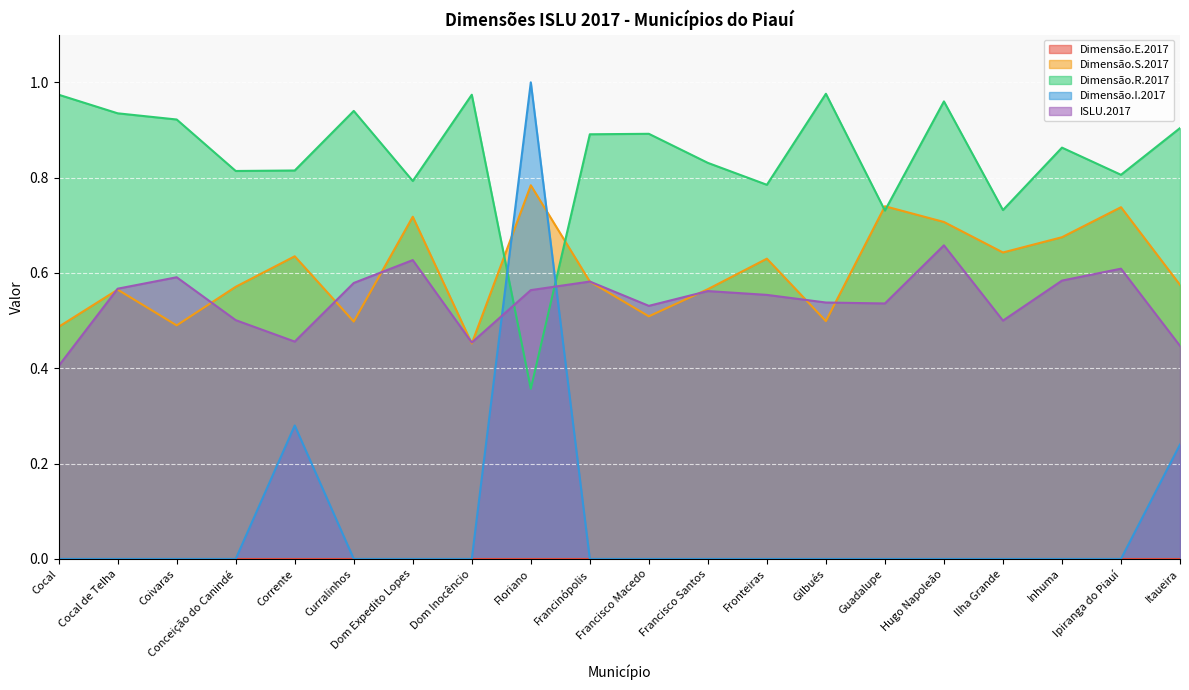

How many series are shown in this chart?

5